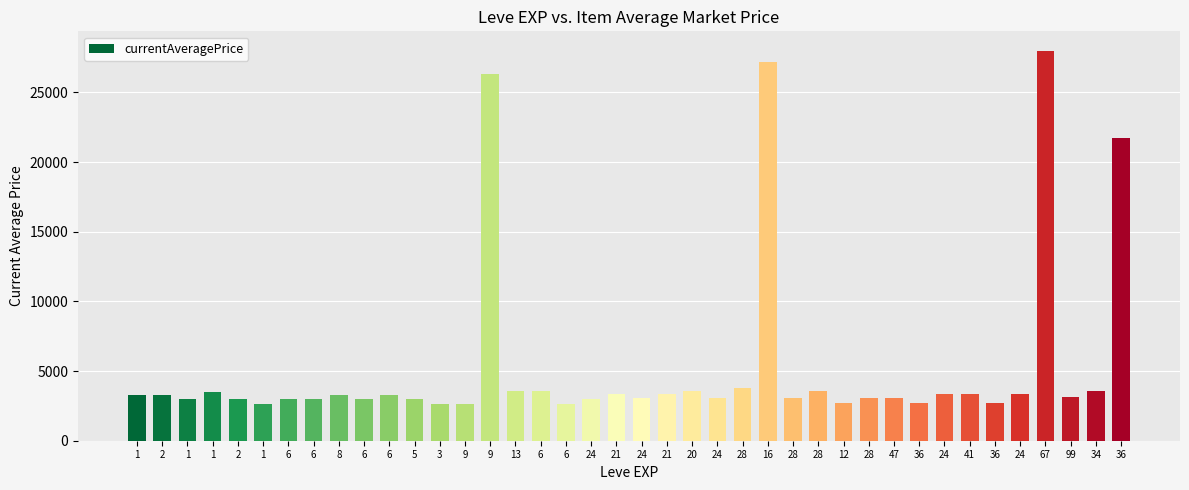

Reading left to right, transcribe all the data shown in this chart.

3307	3309	2996	3515	3000	2661	2999	3015	3313	3001	3316	3008	2658	2670	26304	3539	3543	2666	3023	3341	3041	3325	3561	3064	3800	27174	3053	3568	2700	3052	3066	2734	3349	3341	2734	3351	27990	3106	3601	21725